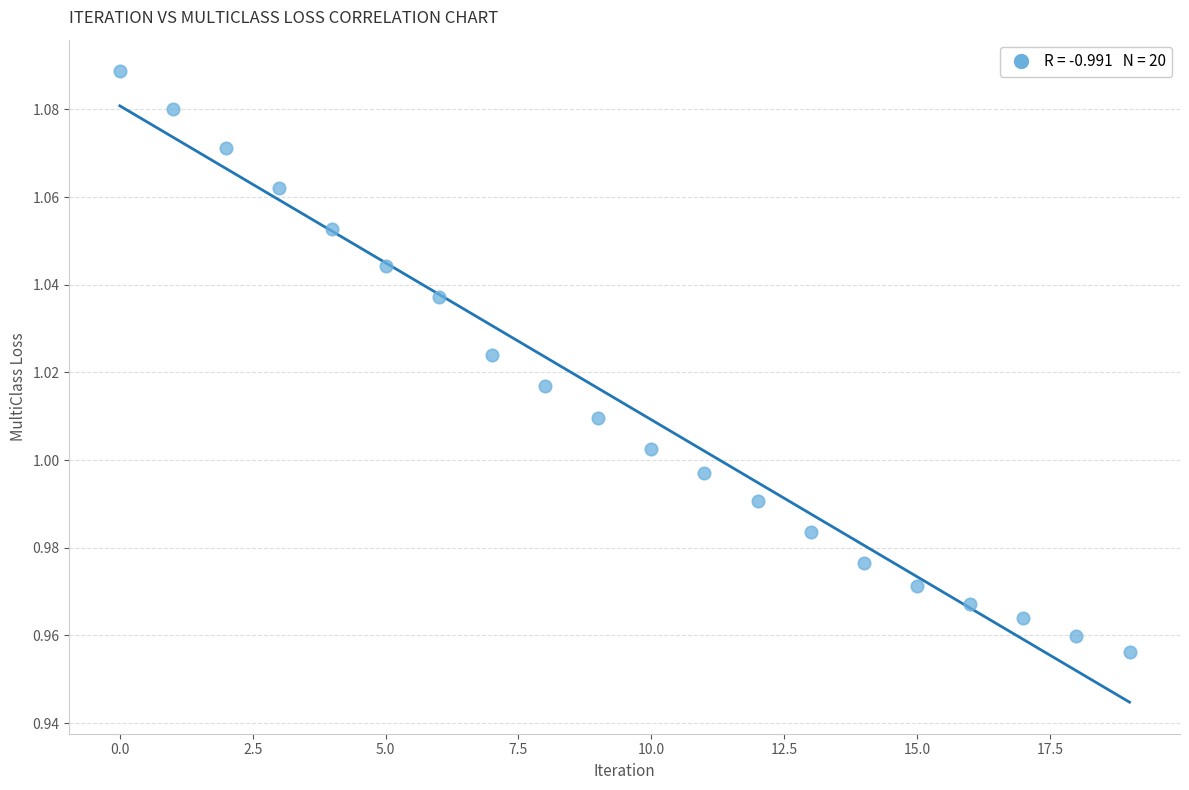

Count the number of points in this scatter plot.

20